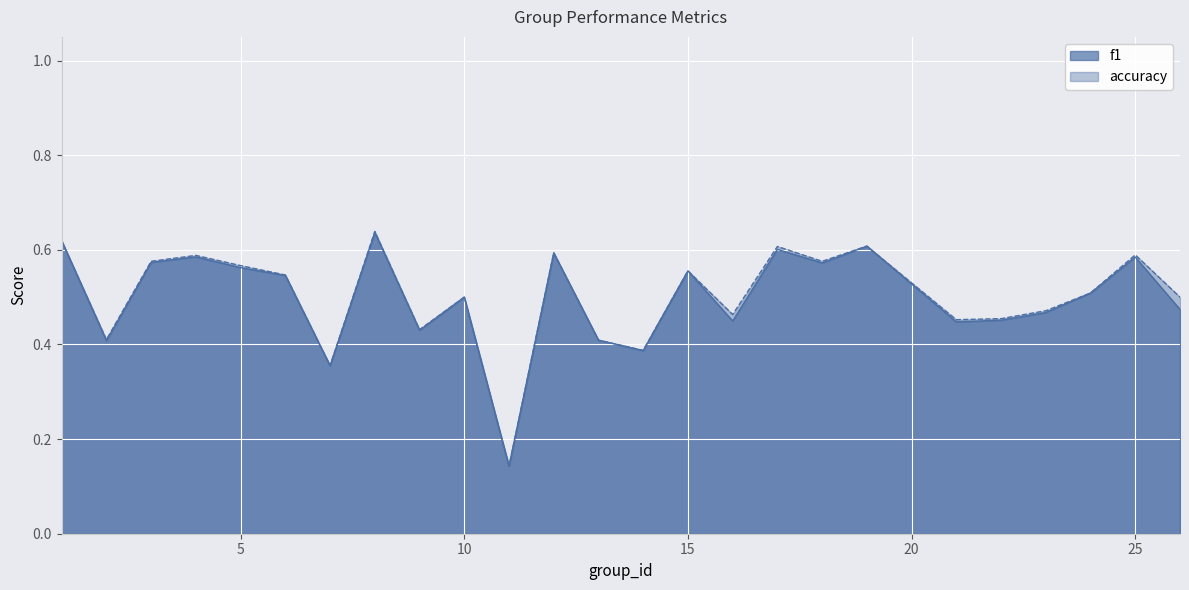

How many lines are shown in the chart?

2